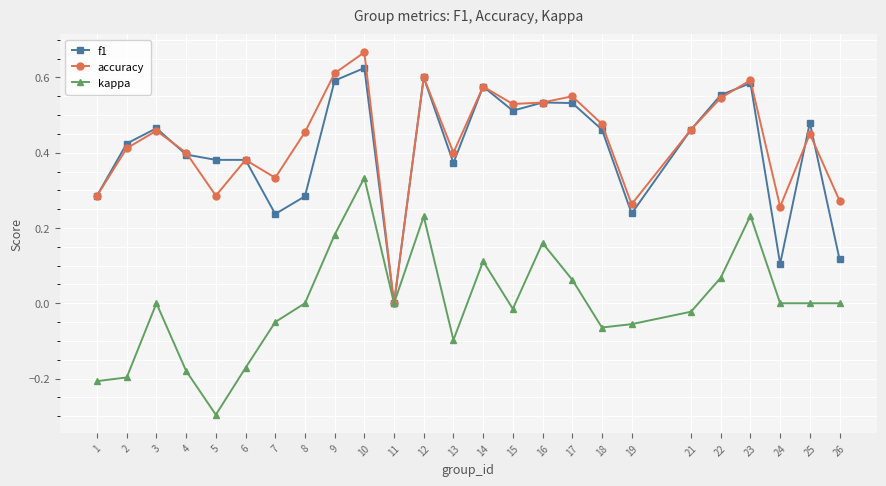

The value of f1 at 12 is 0.4. True or false?

False